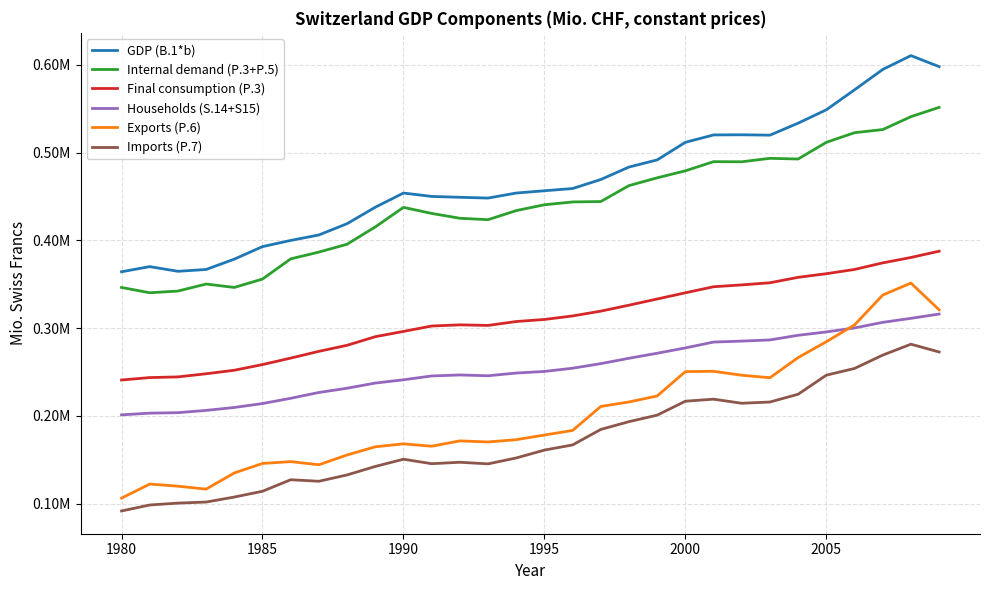

What is the average value of the Households (S.14+S15) series?

254654.7